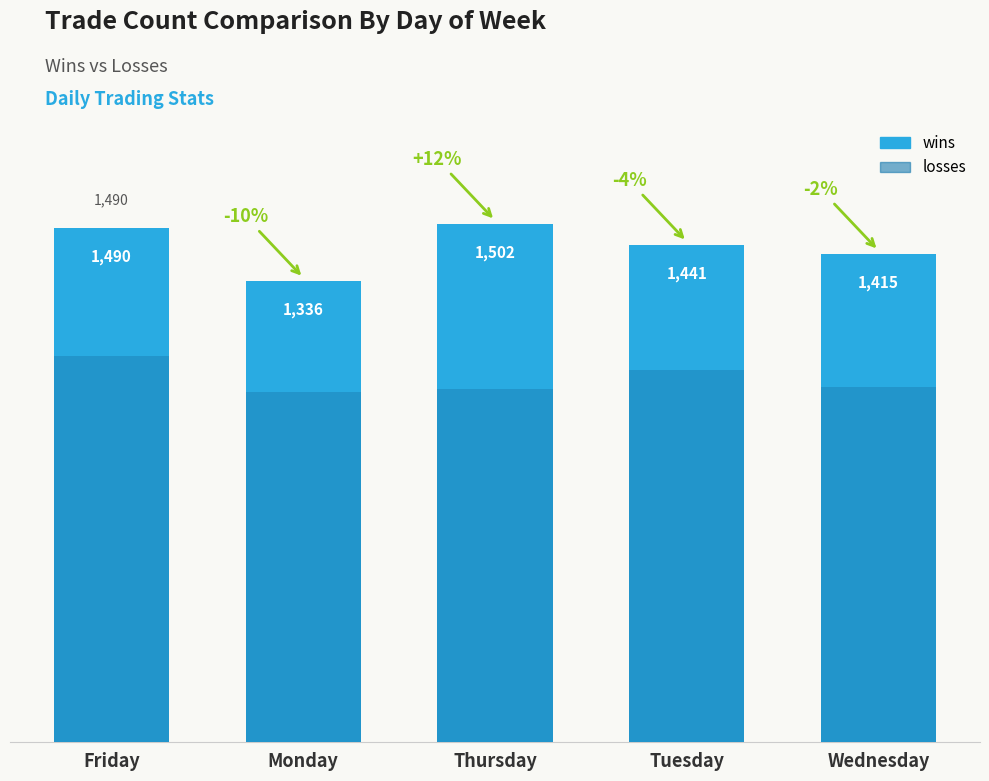

Reading left to right, list all the values displayed in this chart.

wins: Friday=1490	Monday=1336	Thursday=1502	Tuesday=1441	Wednesday=1415
losses: Friday=1119	Monday=1014	Thursday=1024	Tuesday=1078	Wednesday=1030